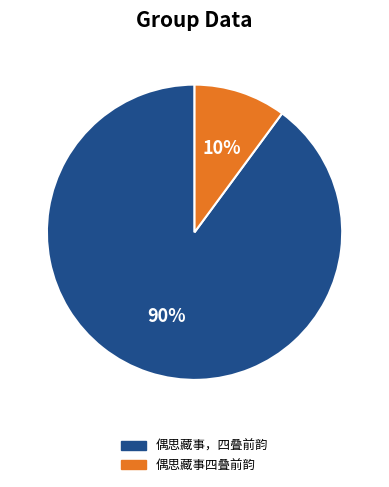

True or false: 偶思藏事四叠前韵 accounts for 10% of the total.

True